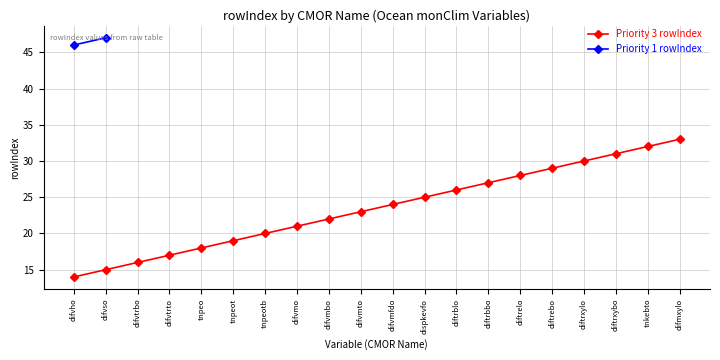

Which label corresponds to the smallest value in the chart?

difvho